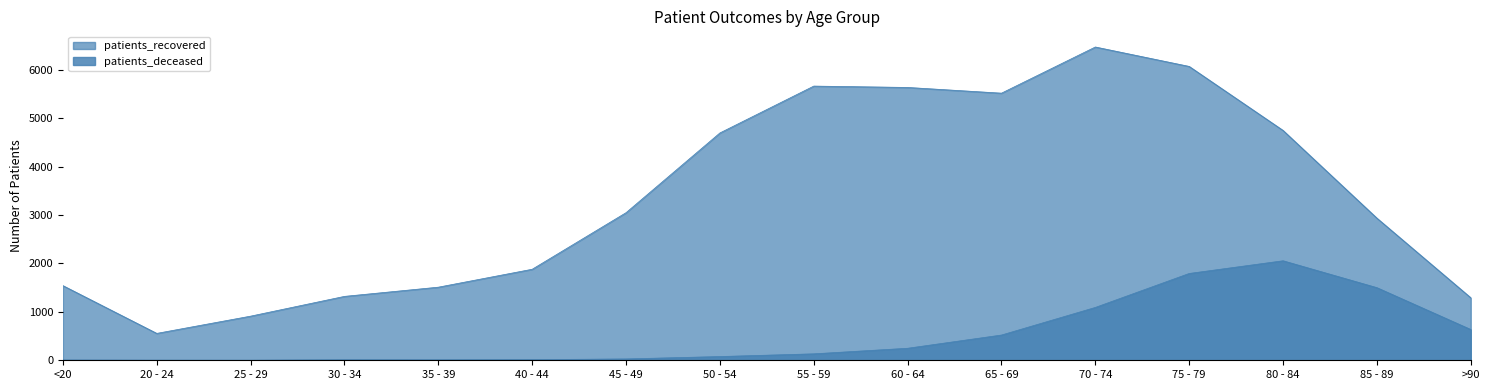

What is the difference between the second highest and minimum values in the patients_deceased series?

1790